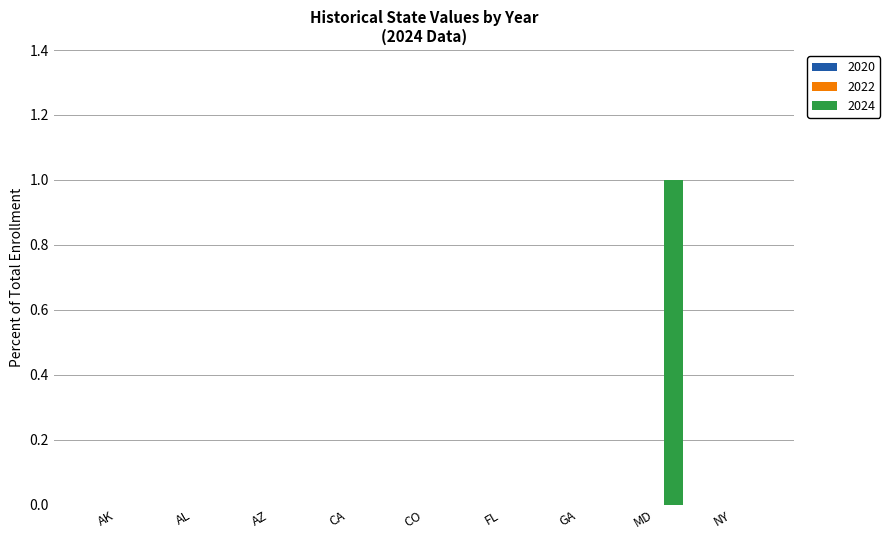

Does the chart contain stacked bars?

No